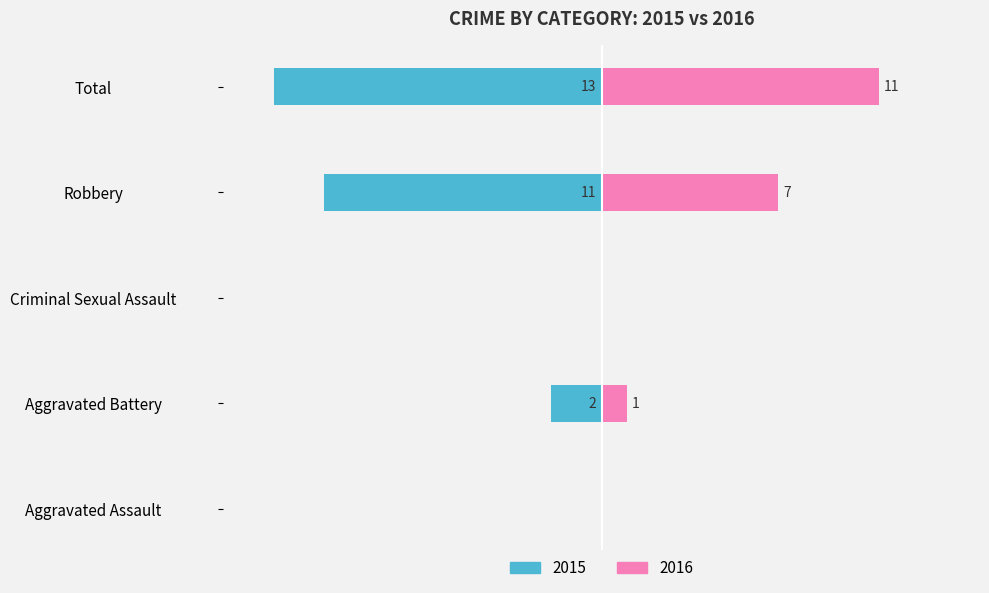

At how many categories does at least one series exceed -5?

5